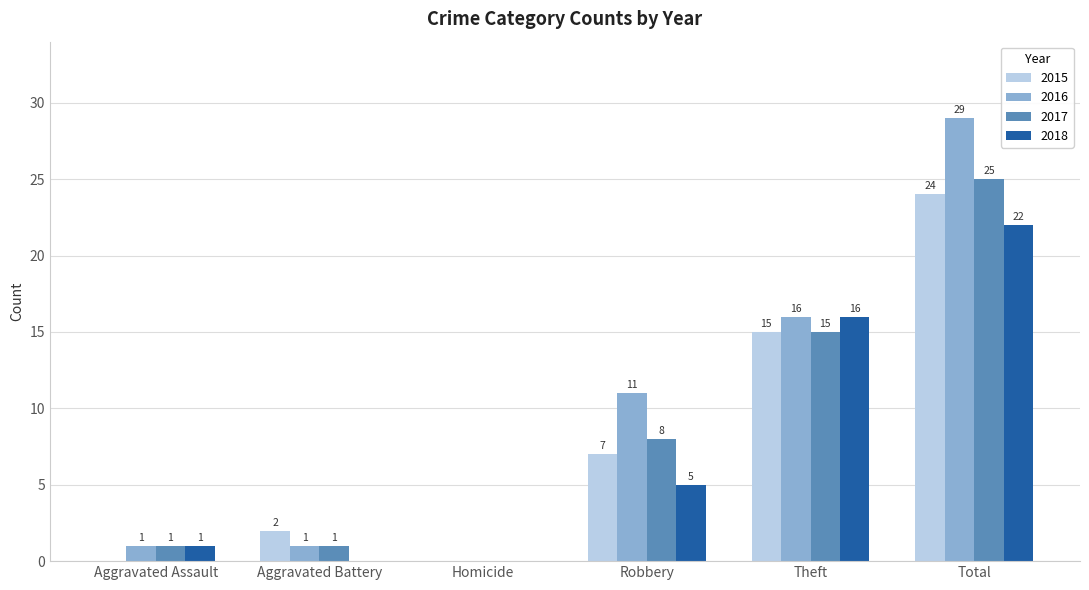

Reading left to right, list all the values displayed in this chart.

2015: 0	2	0	7	15	24
2016: 1	1	0	11	16	29
2017: 1	1	0	8	15	25
2018: 1	0	0	5	16	22